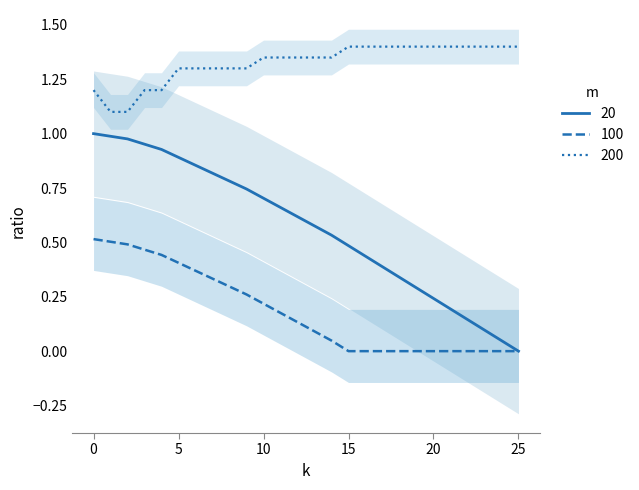

Is the value of 累計 (25) at 24 greater than the value of 累計 (15) at 5?

No